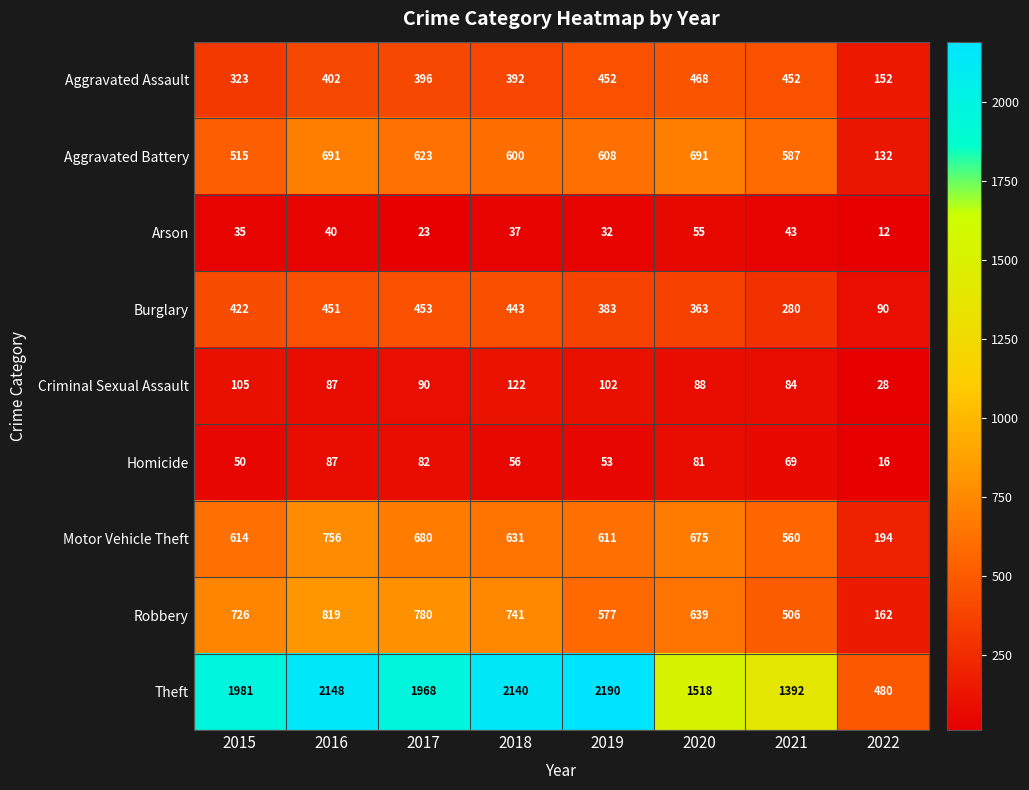

Which series changed the most between 2017 and 2018?

Theft